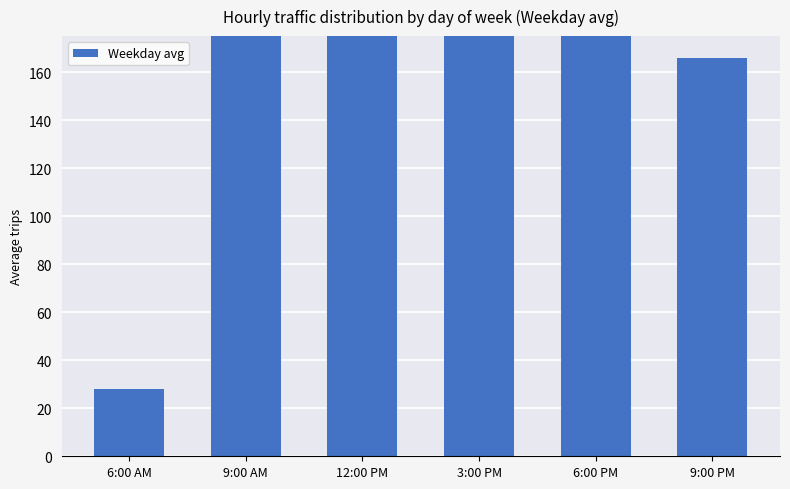

Reading right to left, extract all data points from this chart.

165.8	432.2	269.2	479.6	330.0	28.2